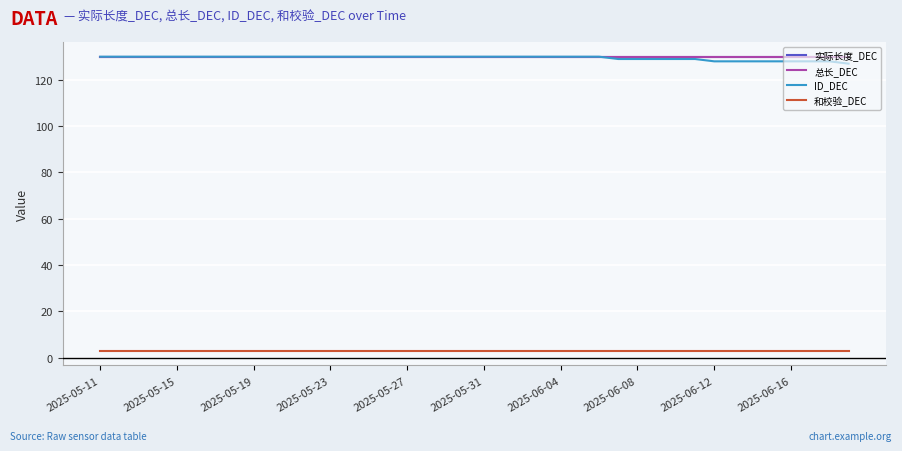

Is this an area chart (filled region under the line)?

No